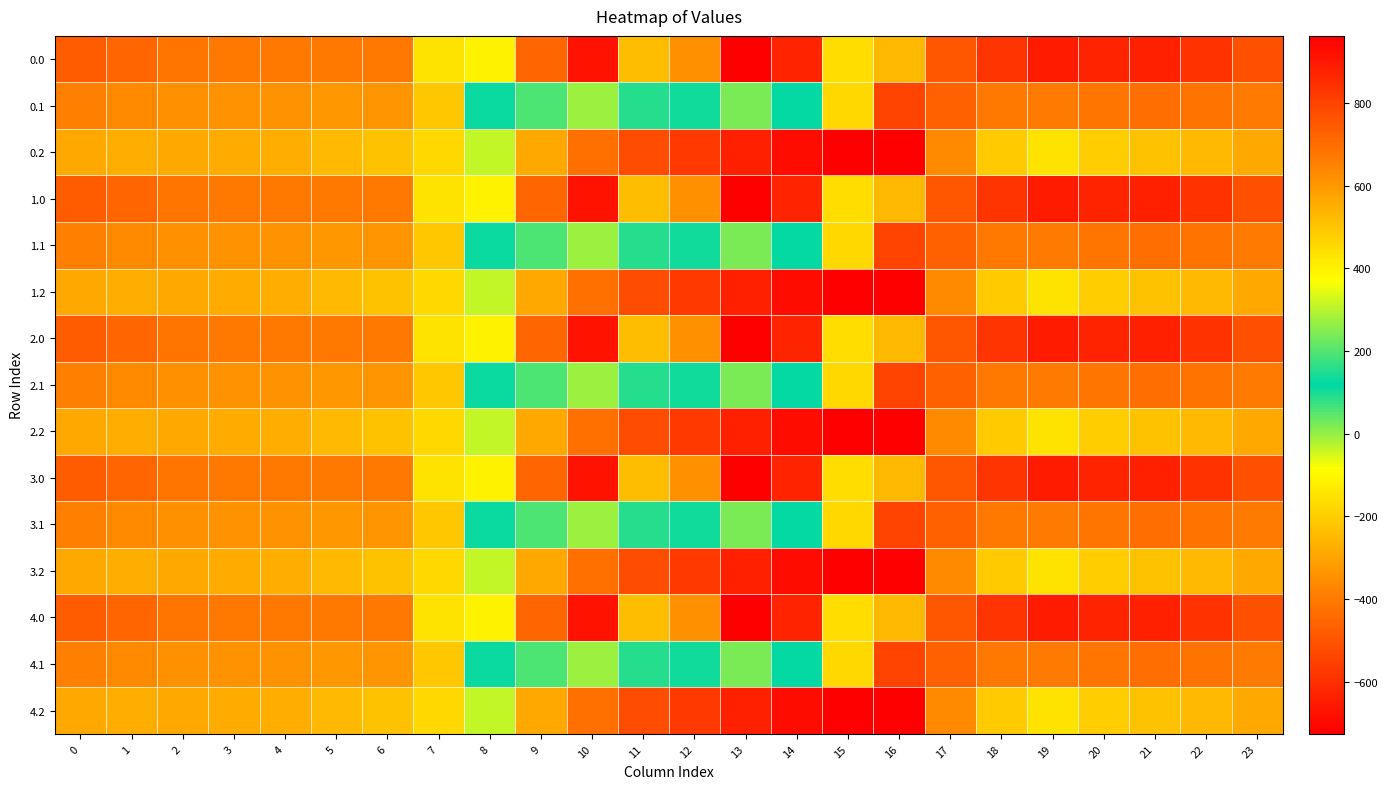

At which category does the chart reach its minimum across all series?

16